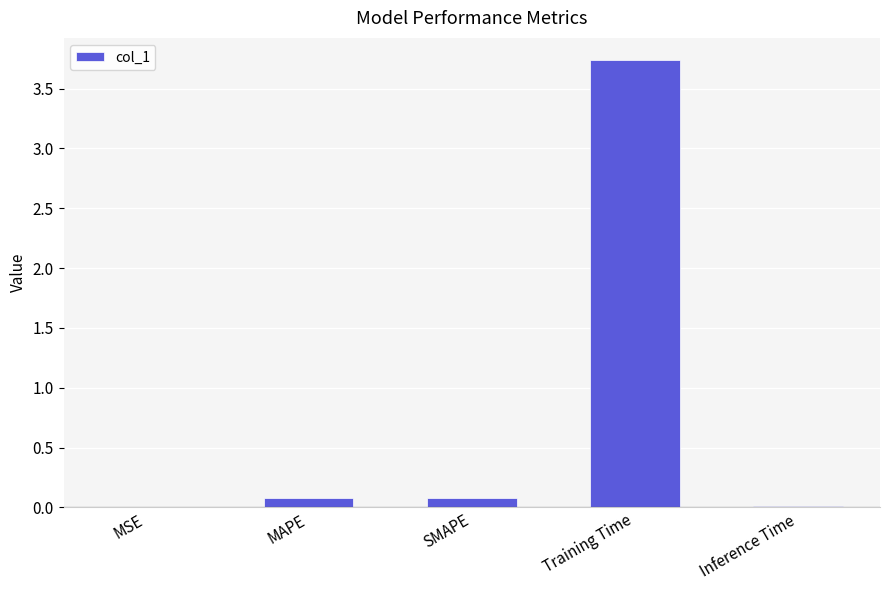

Which has a higher value, SMAPE or Training Time?

Training Time